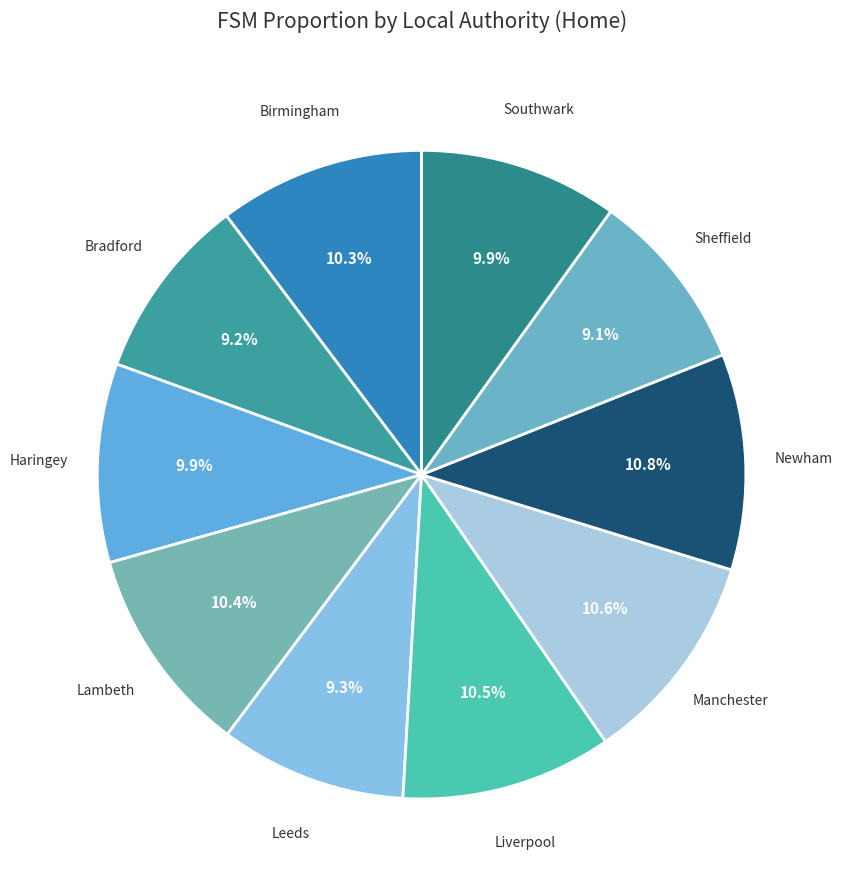

How many segments does this pie chart have?

10